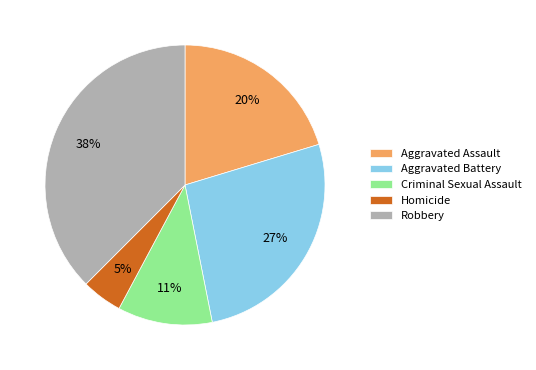

What is the smallest slice in the pie chart?

Homicide